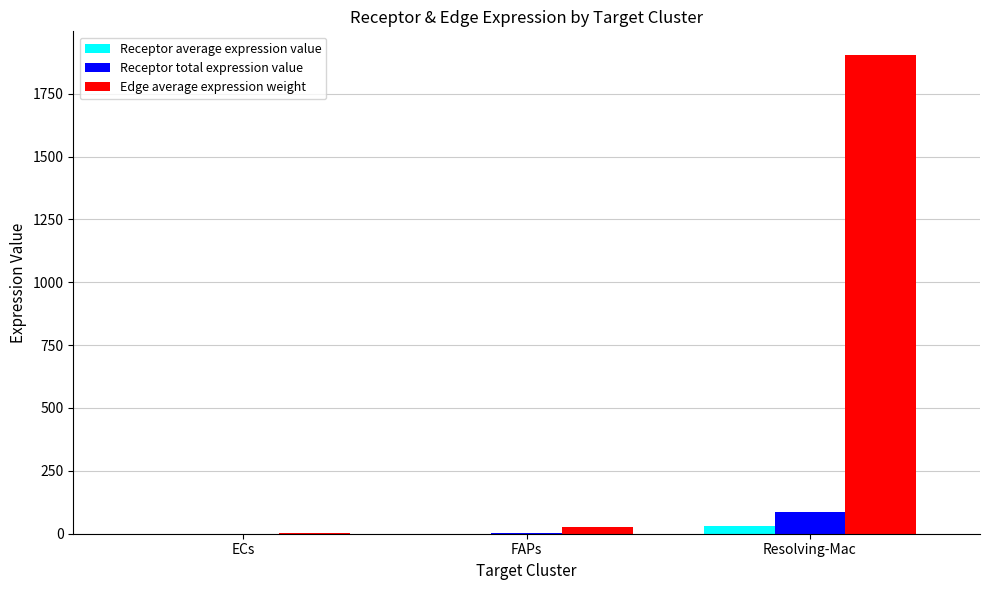

True or false: Receptor total expression value has a value of 86.5 at Resolving-Mac.

True